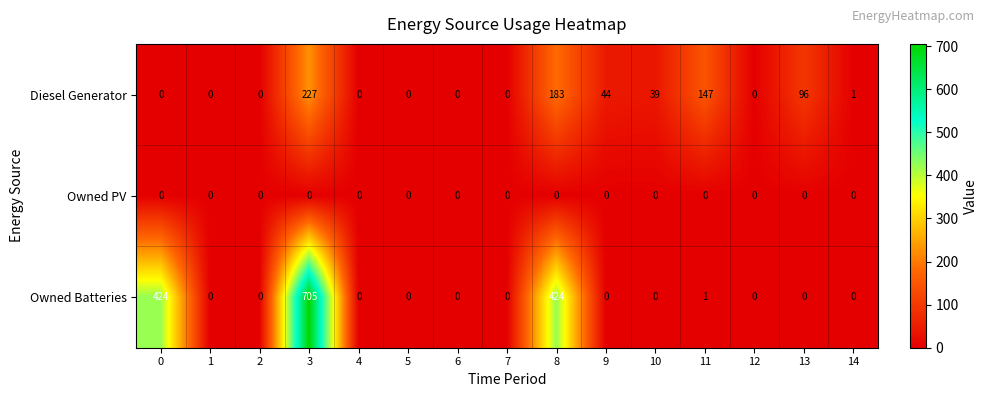

How many data points does each series have?

15